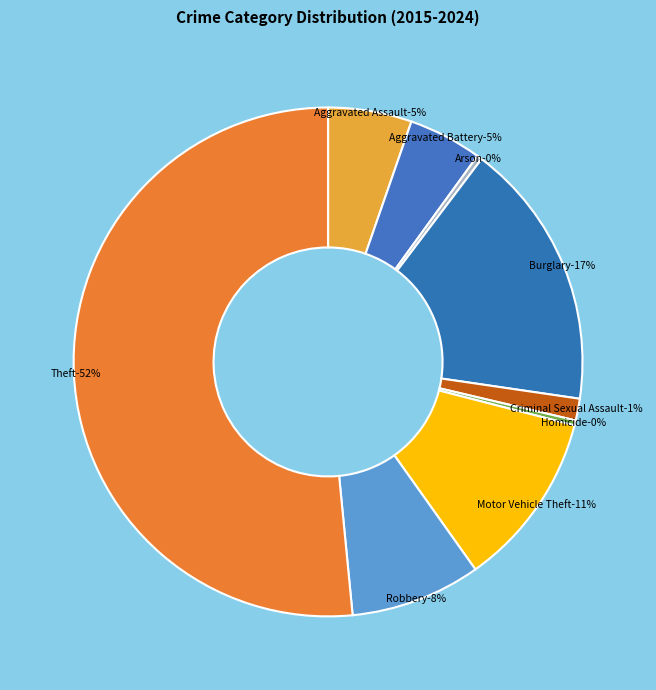

Count the number of slices in the pie.

9